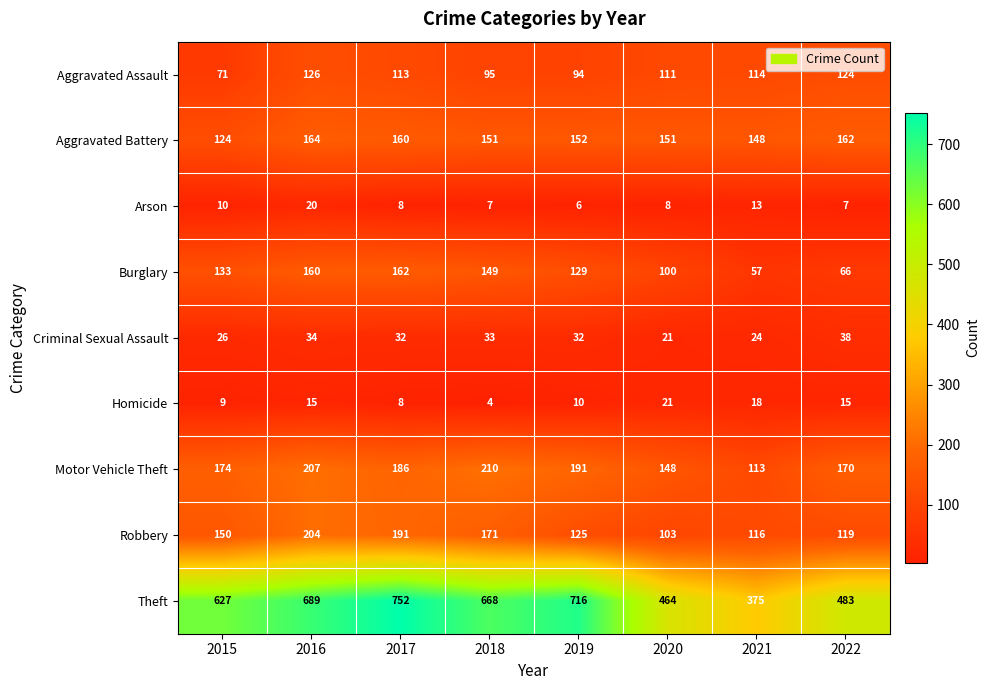

What is the sum of the Motor Vehicle Theft values at 2019 and 2017?

377